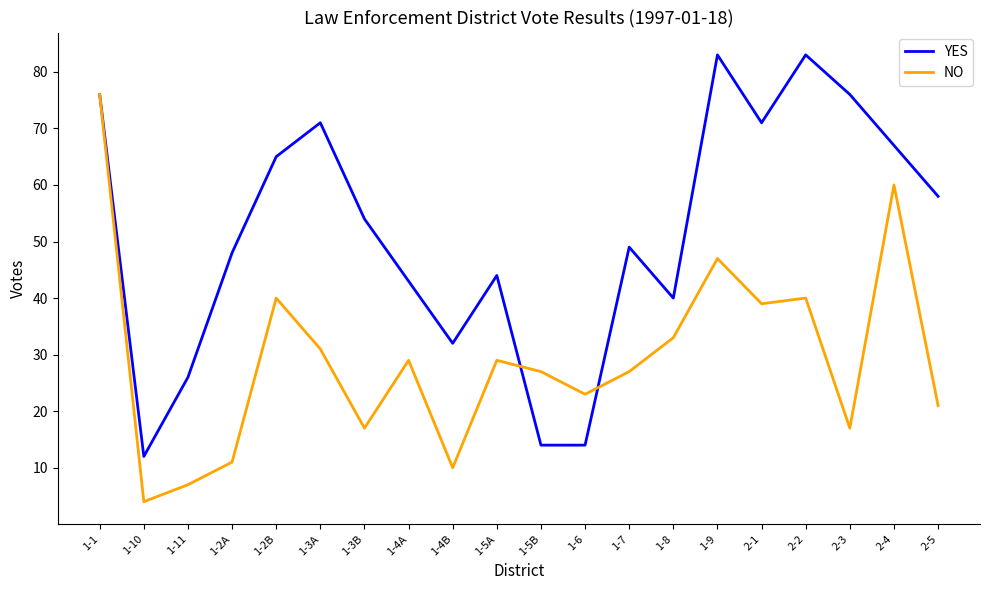

List the series in order of their peak value, lowest first.

NO, YES